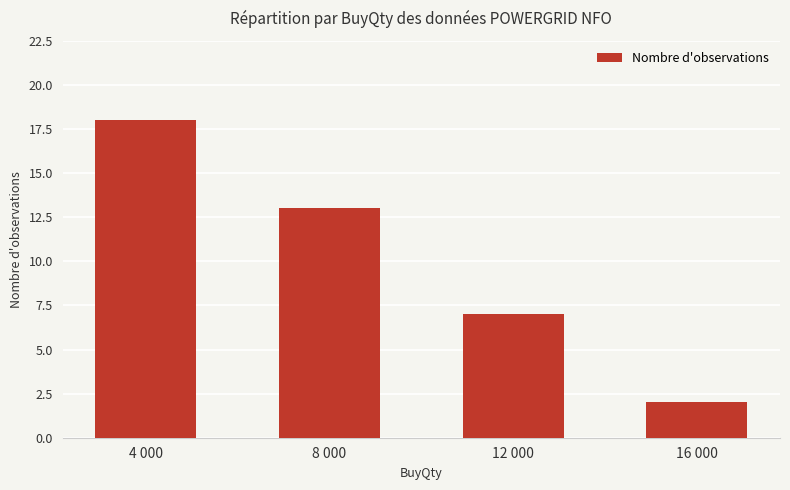

Which category has the lowest value across all series?

16 000